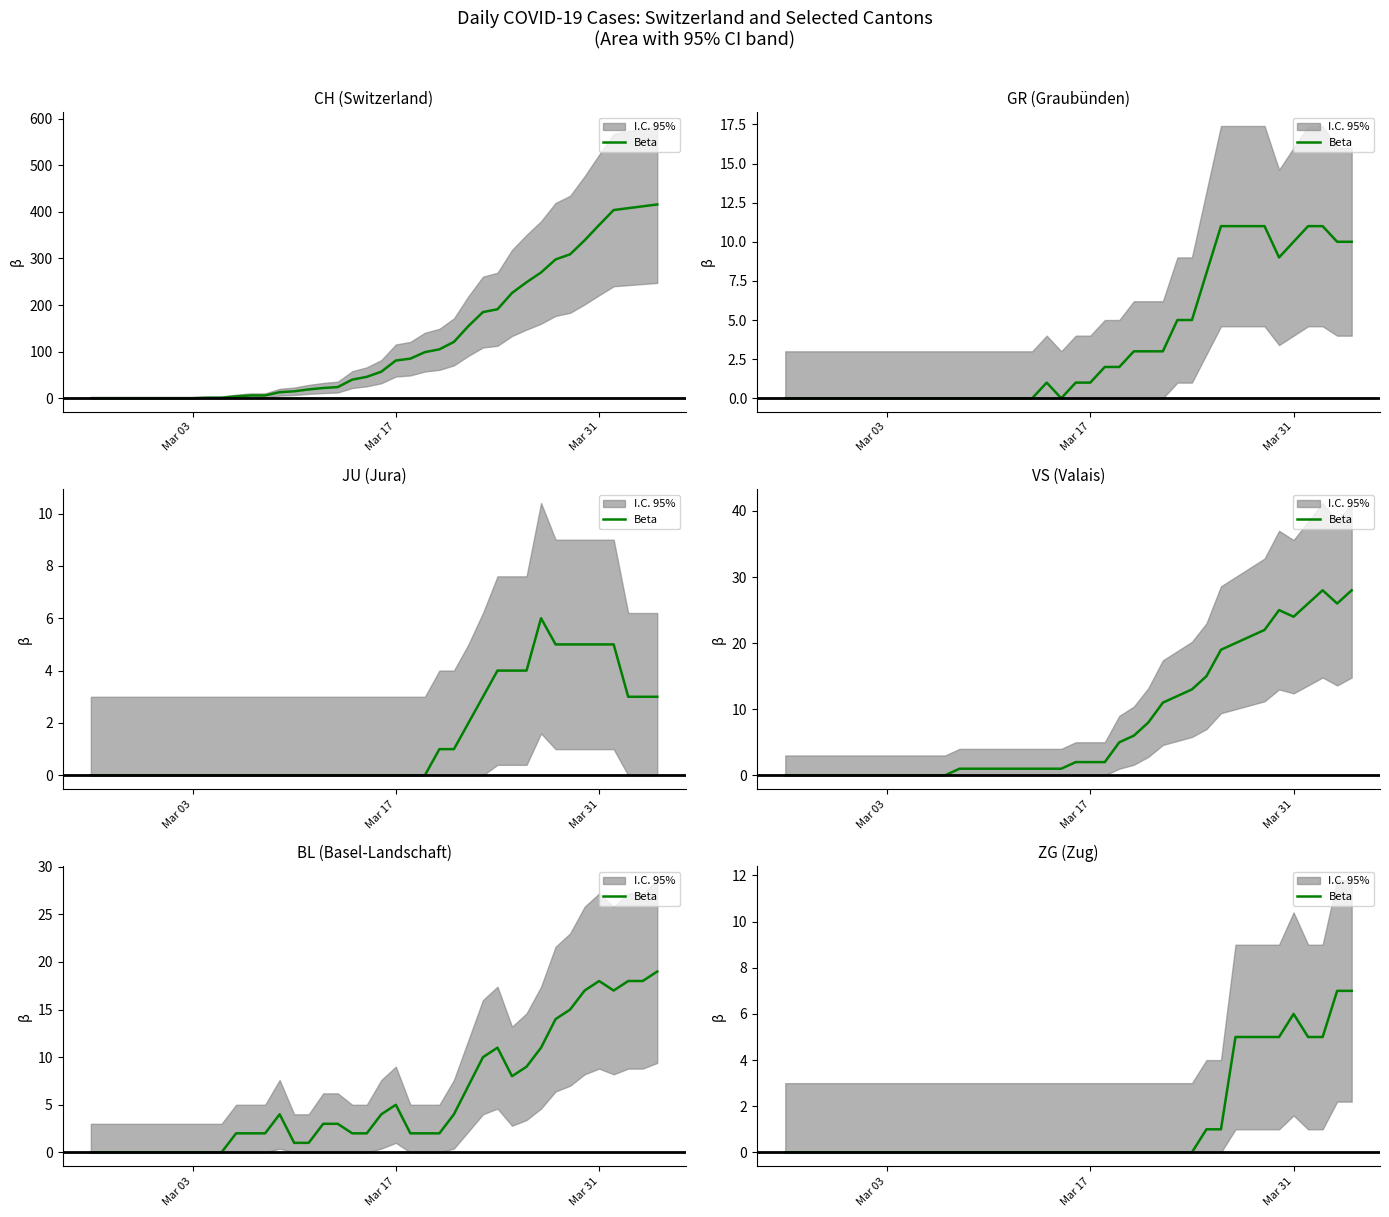

The value at 10 is -3. True or false?

False